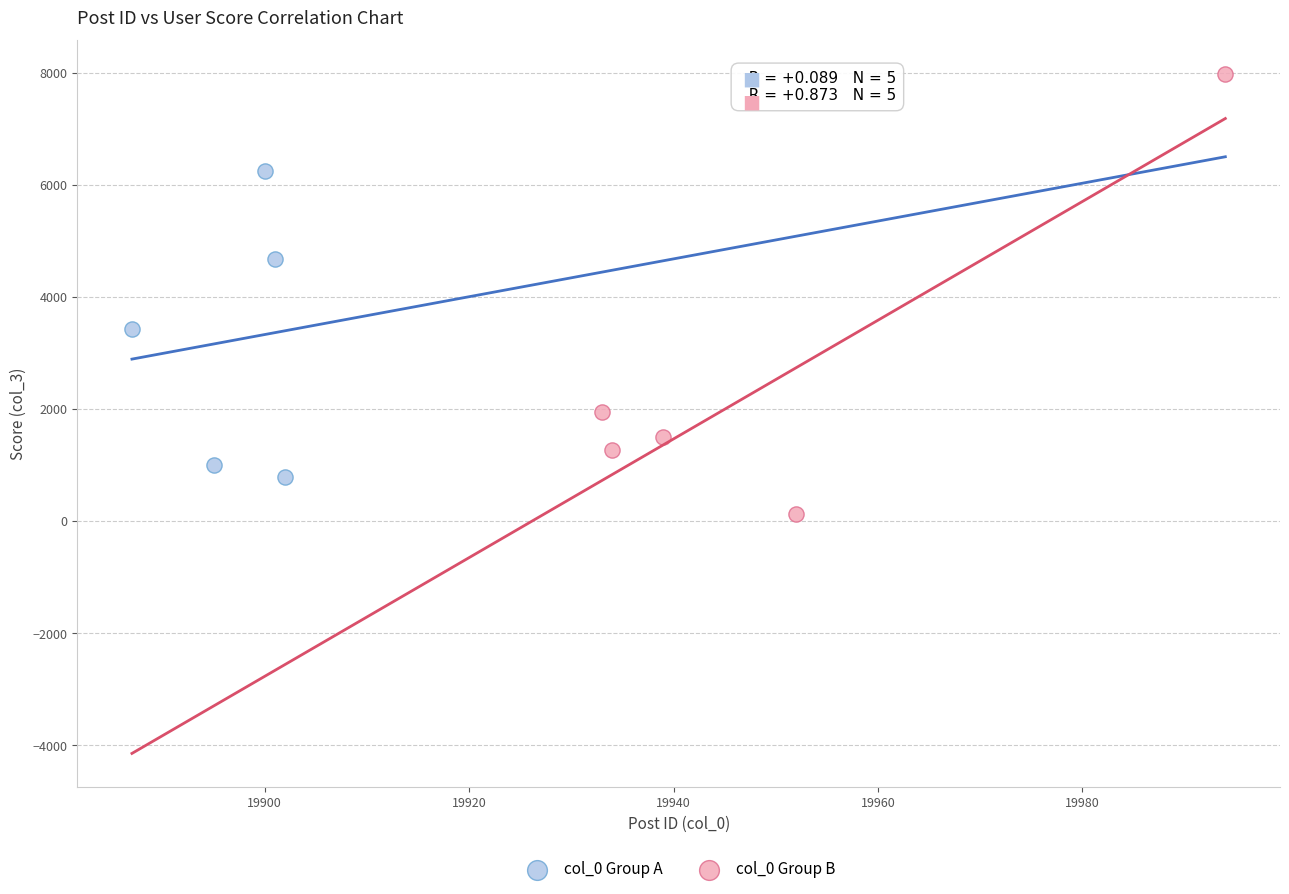

Which series reaches the maximum Y coordinate?

col_0 Group B